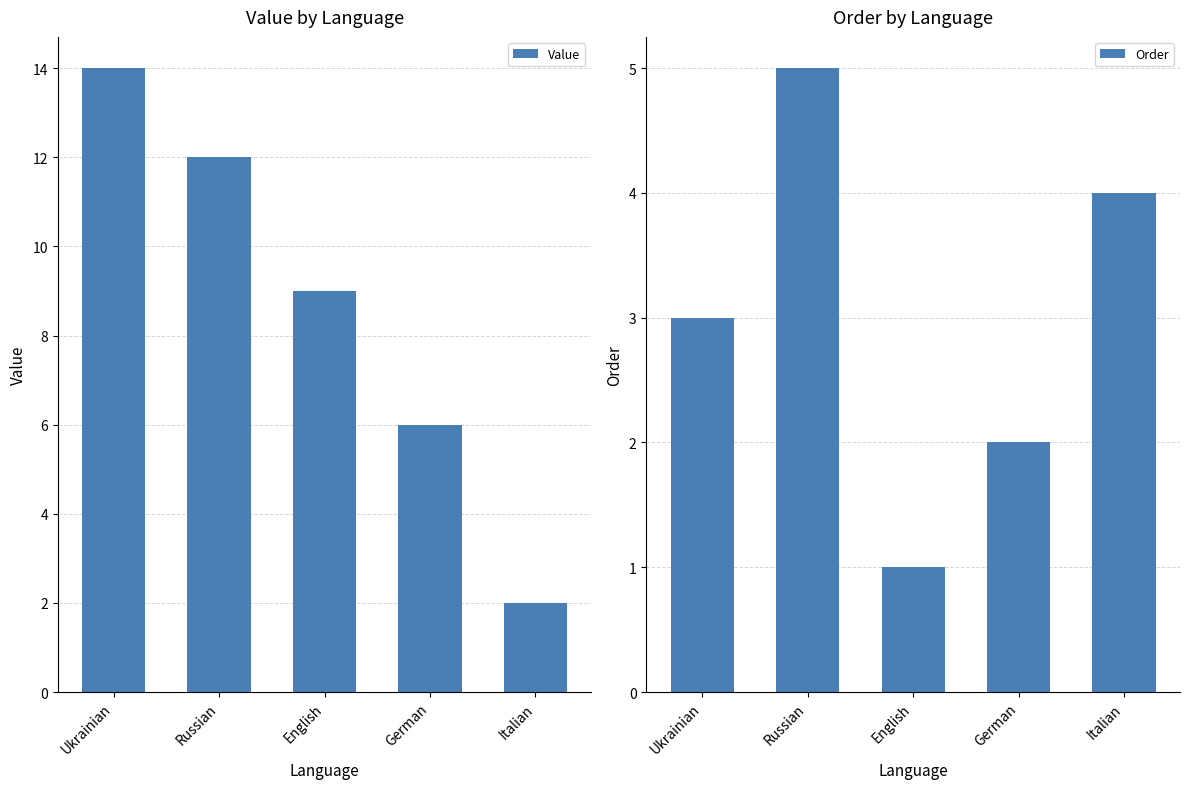

At which label does Order first exceed 3?

Russian